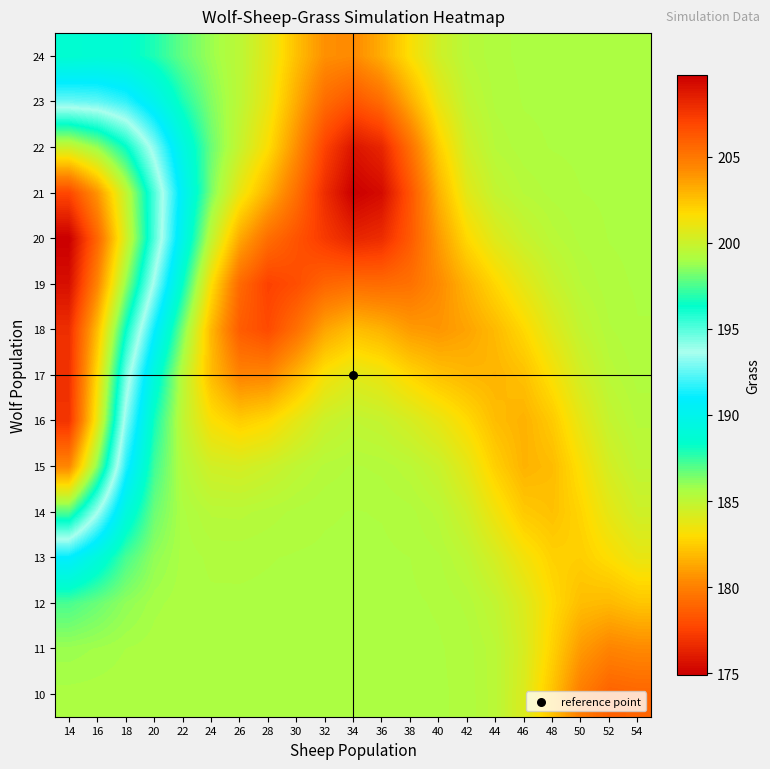

Reading left to right, extract all data points from this chart.

10: 14=185.6	16=185.6	18=185.6	20=185.6	22=185.5	24=185.5	26=185.5	28=185.5	30=185.5	32=185.5	34=185.5	36=185.5	38=185.5	40=185.5	42=185.5	44=185.2	46=184.1	48=182.1	50=179.9	52=178.7	54=178.9
11: 14=185.9	16=185.8	18=185.6	20=185.6	22=185.6	24=185.5	26=185.5	28=185.5	30=185.5	32=185.5	34=185.5	36=185.5	38=185.5	40=185.5	42=185.4	44=185.1	46=184.3	48=182.6	50=180.9	52=180.1	54=180.3
12: 14=187.2	16=186.6	18=186.0	20=185.7	22=185.6	24=185.5	26=185.5	28=185.5	30=185.5	32=185.5	34=185.5	36=185.5	38=185.5	40=185.5	42=185.3	44=184.9	46=184.1	48=182.9	50=182.0	52=181.8	54=182.2
13: 14=190.9	16=189.2	18=187.2	20=186.0	22=185.6	24=185.5	26=185.5	28=185.5	30=185.5	32=185.5	34=185.5	36=185.5	38=185.5	40=185.4	42=185.0	44=184.3	46=183.4	48=182.6	50=182.5	52=183.1	54=183.7
14: 14=197.6	16=193.7	18=189.3	20=186.6	22=185.6	24=185.2	26=185.2	28=185.3	30=185.4	32=185.5	34=185.5	36=185.5	38=185.4	40=185.2	42=184.5	44=183.4	46=182.4	48=182.1	50=182.8	52=183.8	54=184.5
15: 14=204.4	16=198.4	18=191.6	20=187.3	22=185.3	24=184.5	26=184.3	28=184.6	30=185.0	32=185.3	34=185.4	36=185.3	38=185.1	40=184.7	42=183.8	44=182.6	46=181.7	48=181.9	50=183.1	52=184.4	54=185.0
16: 14=207.7	16=200.9	18=193.2	20=188.0	22=185.0	24=183.1	26=182.5	28=182.9	30=183.8	32=184.6	34=185.0	36=184.8	38=184.3	40=183.7	42=182.9	44=182.0	46=181.6	48=182.4	50=183.8	52=184.8	54=185.3
17: 14=207.8	16=201.7	18=194.5	20=189.2	22=185.2	24=181.9	26=180.1	28=180.2	30=181.7	32=183.3	34=183.9	36=183.6	38=182.8	40=182.1	42=181.8	44=181.7	46=182.1	48=183.2	50=184.4	52=185.2	54=185.4
18: 14=207.9	16=202.7	18=196.4	20=191.1	22=186.4	24=181.8	26=178.6	28=177.9	30=179.4	32=181.2	34=182.0	36=181.6	38=180.9	40=180.7	42=181.2	44=181.9	46=182.9	48=184.0	50=184.9	52=185.4	54=185.5
19: 14=209.1	16=204.5	18=198.7	20=193.4	22=188.2	24=183.1	26=179.1	28=177.5	30=178.0	32=179.0	34=179.3	36=179.2	38=179.4	40=180.4	42=181.7	44=182.8	46=183.8	48=184.7	50=185.2	52=185.5	54=185.5
20: 14=209.8	16=205.6	18=200.3	20=195.0	22=189.8	24=185.0	26=181.3	28=179.3	30=178.2	32=177.2	34=176.4	36=176.7	38=178.5	40=180.9	42=182.9	44=184.0	46=184.7	48=185.2	50=185.4	52=185.5	54=185.5
21: 14=206.9	16=203.9	18=199.8	20=195.1	22=190.3	24=186.4	26=183.6	28=181.6	30=179.4	32=176.7	34=174.9	36=175.4	38=178.3	40=181.6	42=183.9	44=184.9	46=185.3	48=185.4	50=185.5	52=185.5	54=185.5
22: 14=200.0	16=198.7	18=196.4	20=193.1	22=189.5	24=186.6	26=184.8	28=183.0	30=180.5	32=177.6	34=175.8	36=176.5	38=179.4	40=182.5	42=184.5	44=185.3	46=185.5	48=185.5	50=185.5	52=185.5	54=185.5
23: 14=192.7	16=192.5	18=191.8	20=190.1	22=187.9	24=186.3	26=185.1	28=183.6	30=181.4	32=179.2	34=178.3	36=179.2	38=181.5	40=183.7	42=184.9	44=185.4	46=185.5	48=185.5	50=185.5	52=185.5	54=185.5
24: 14=188.6	16=188.7	18=188.6	20=187.9	22=186.7	24=185.9	26=185.1	28=183.9	30=182.1	32=180.5	34=180.4	36=181.5	38=183.1	40=184.5	42=185.2	44=185.5	46=185.5	48=185.5	50=185.5	52=185.5	54=185.5